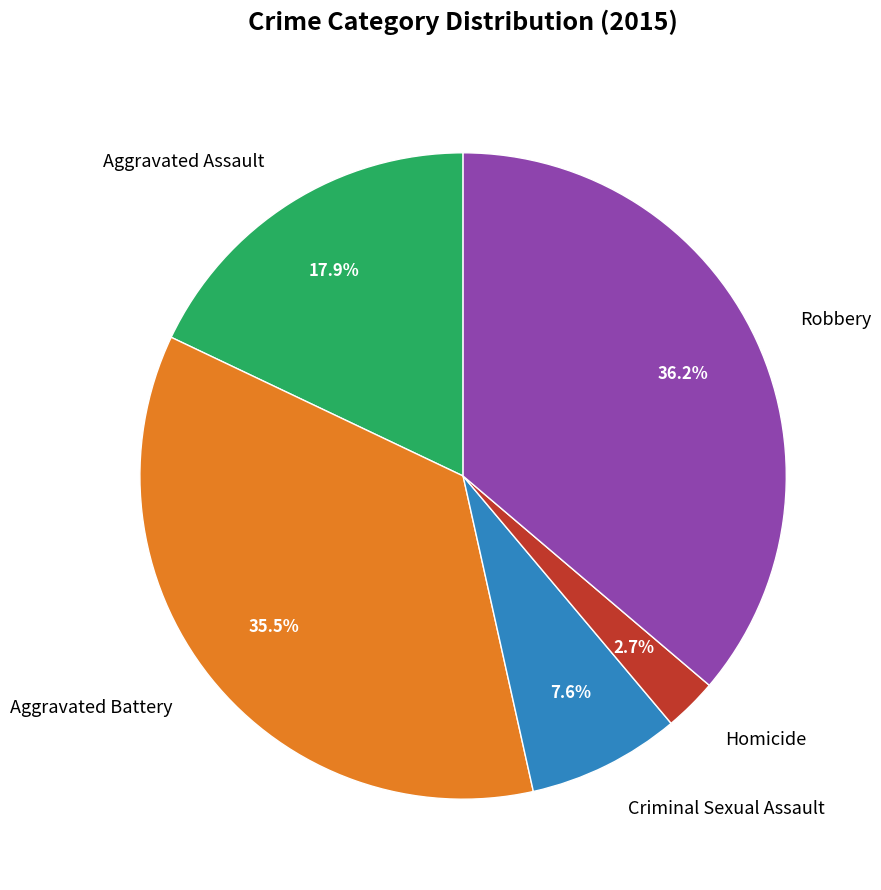

Rank the categories by value from highest to lowest.

Robbery, Aggravated Battery, Aggravated Assault, Criminal Sexual Assault, Homicide